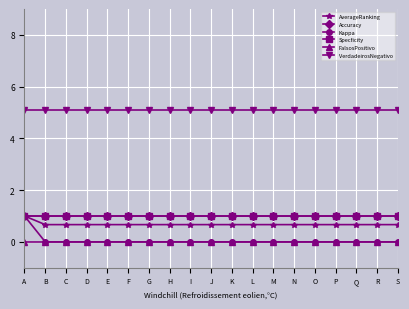

True or false: Kappa has a value of 0.6 at F.

False